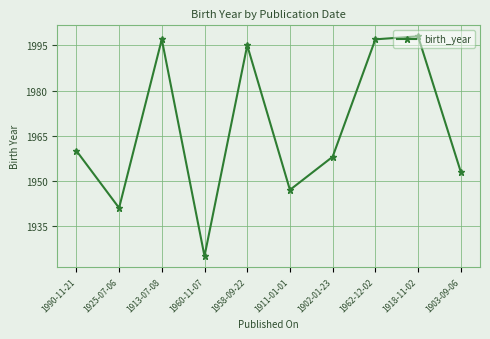

What is the smallest value displayed?

1925